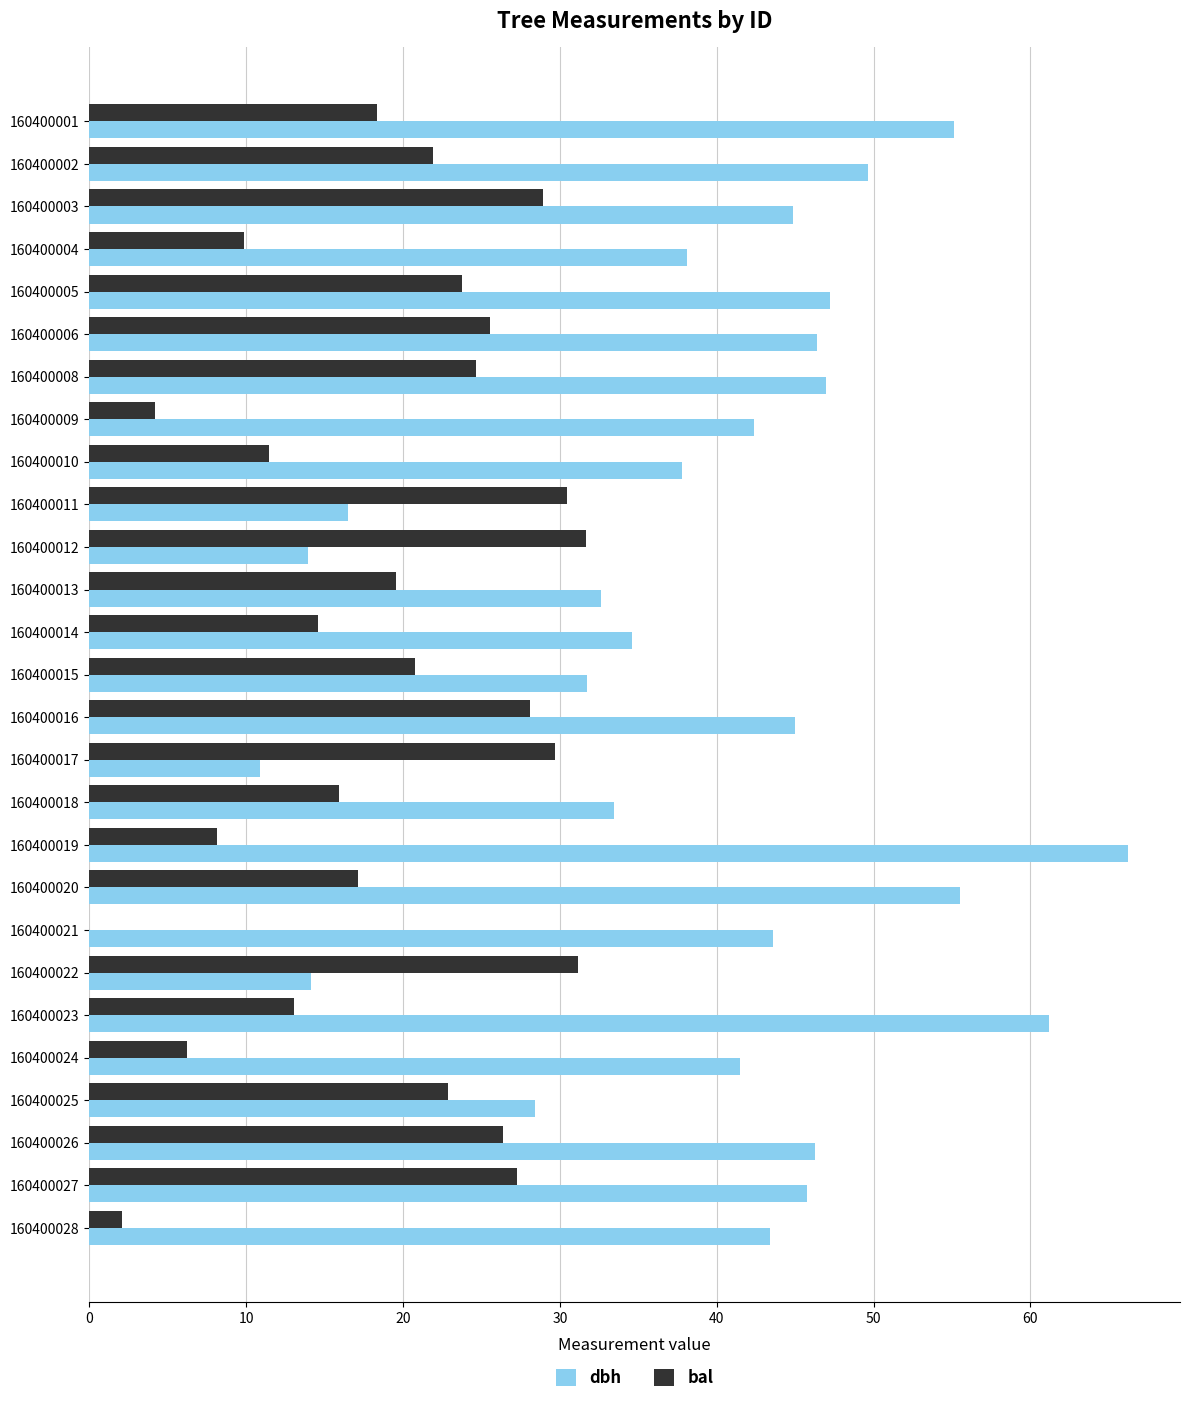

What is the total value across all series at 160400002?

71.5